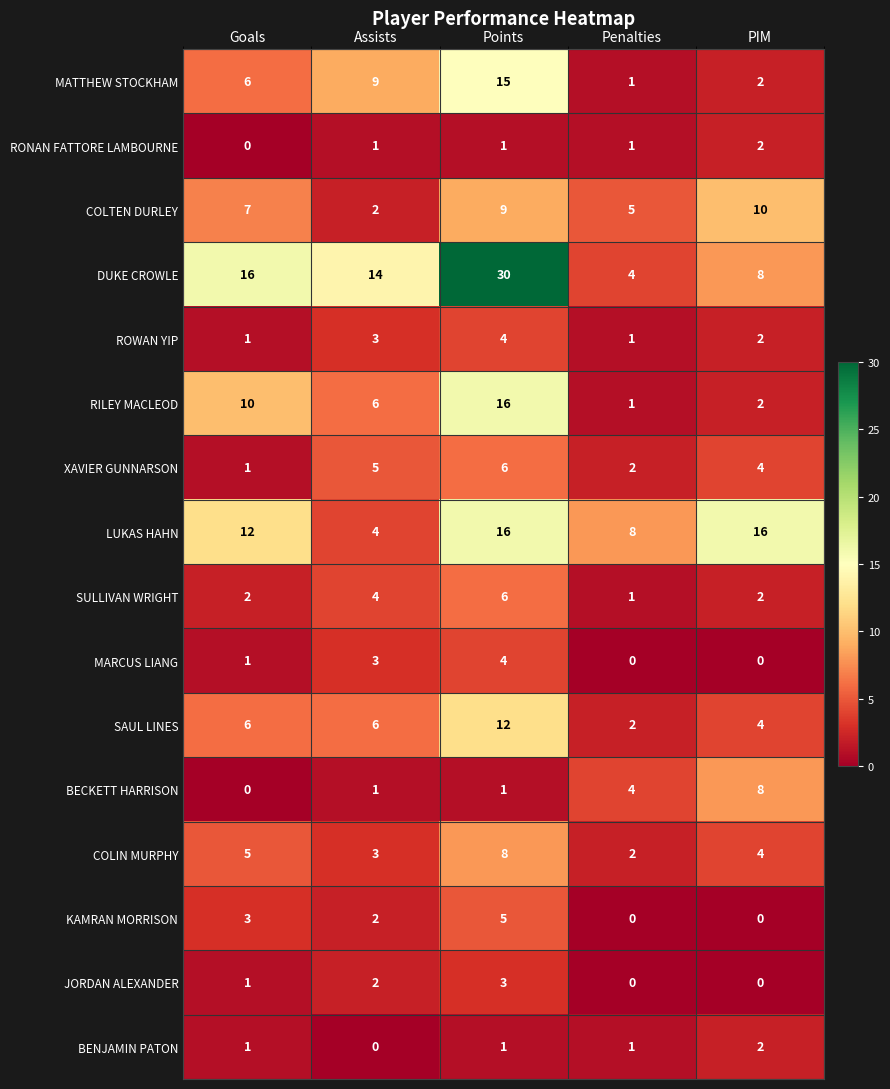

What is the spread (max minus min) of values at Assists?

14